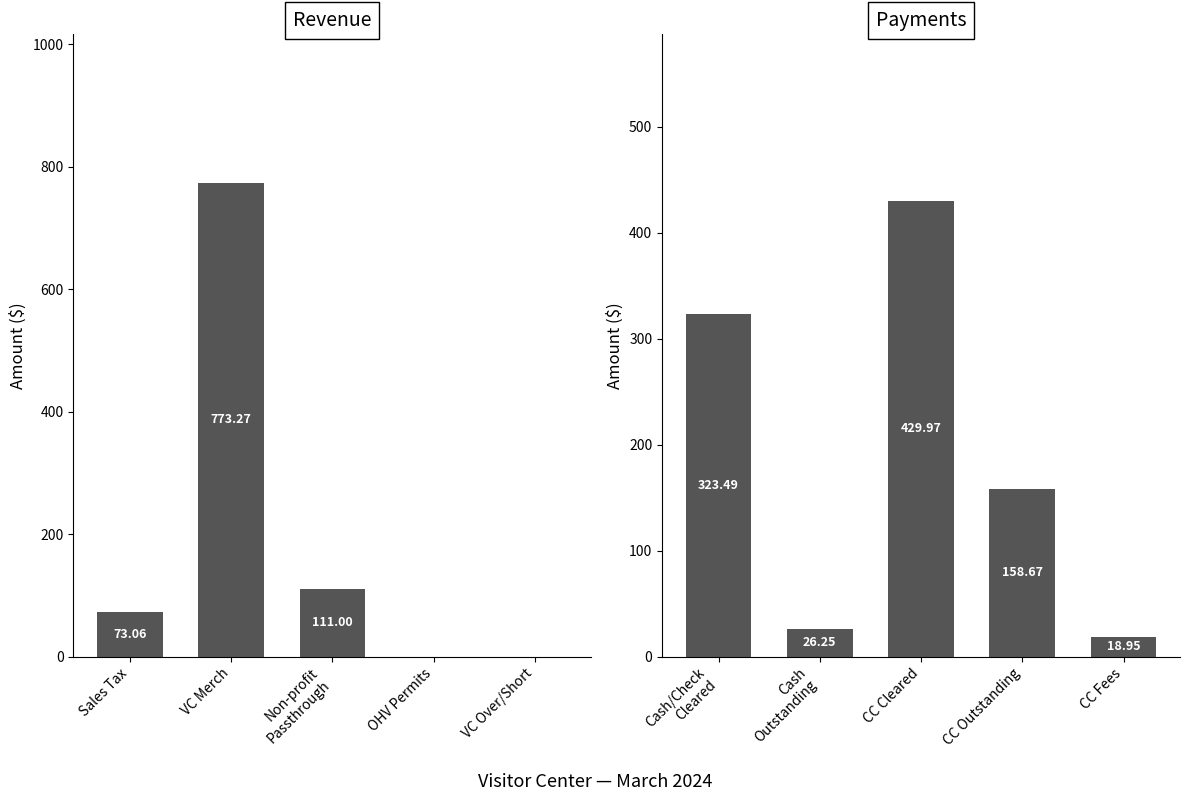

Which series has the widest spread of values?

Revenue